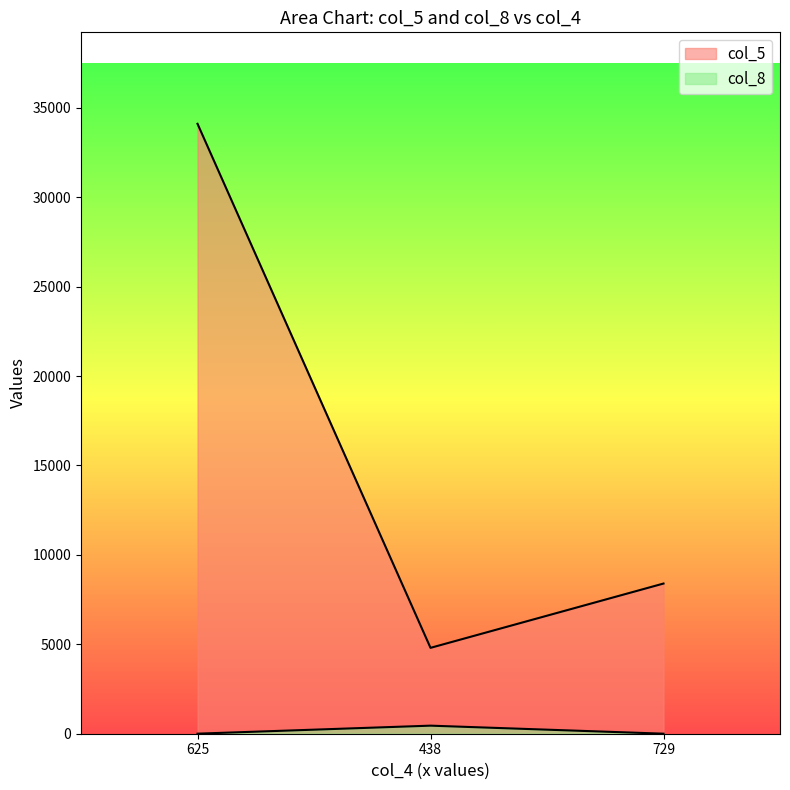

What is the maximum value shown in the chart?

34105